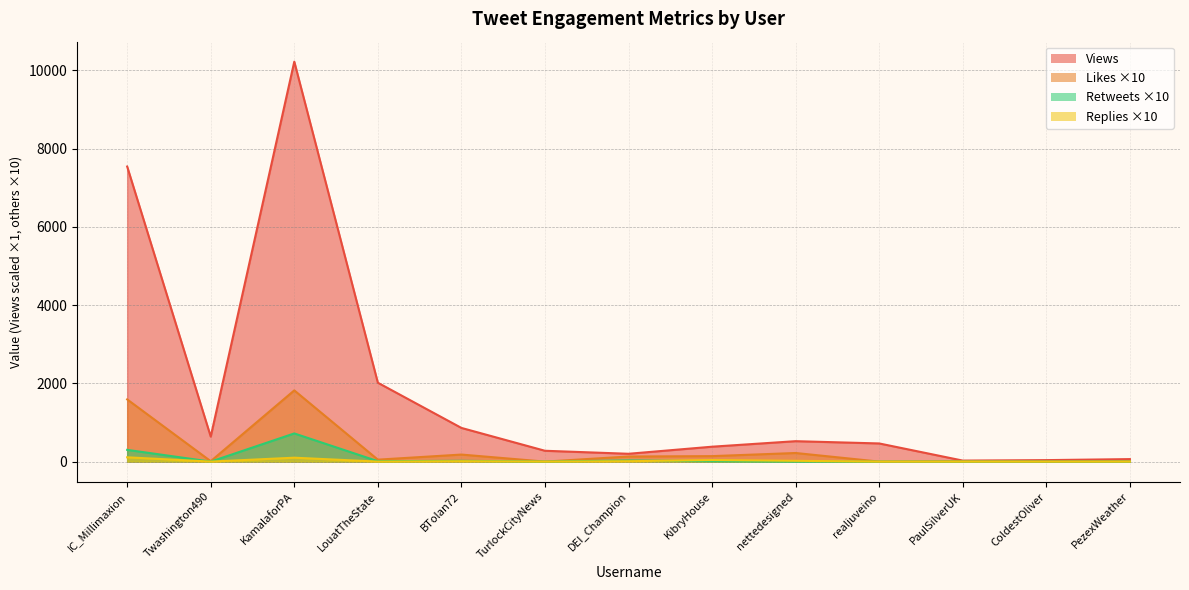

Where is Likes nearest to the value 910?

IC_Millimaxion